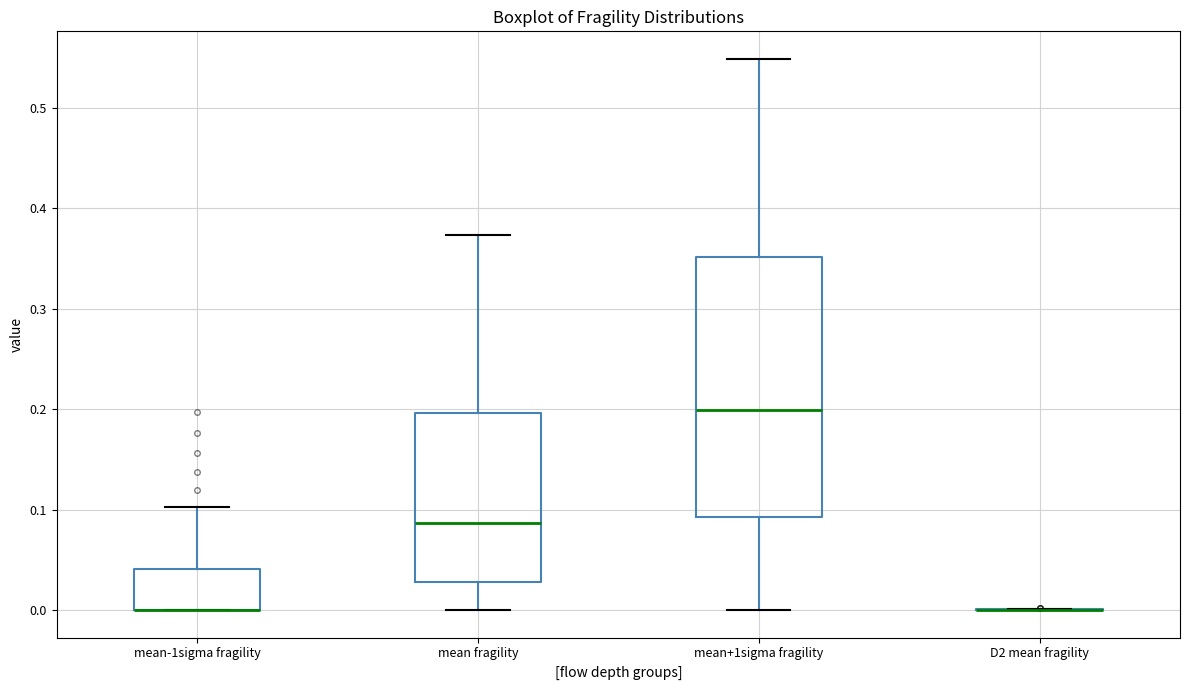

Which box is the tallest, from its lower edge to its upper edge?

mean+1sigma fragility